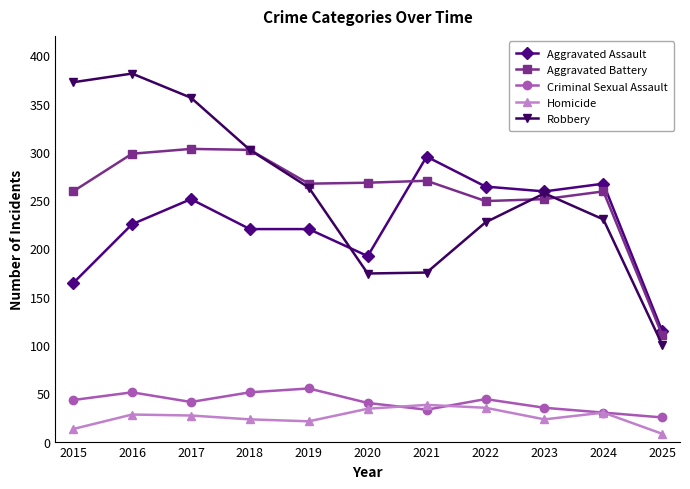

Read the Homicide value at 2018.

23